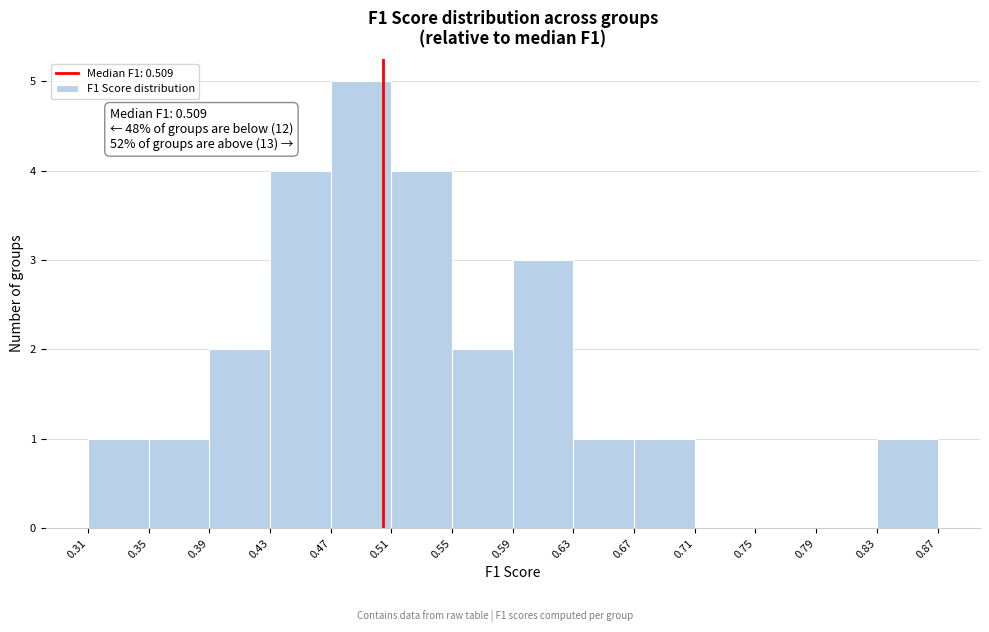

Which range on the x-axis has the tallest bar?

0.47 to 0.51